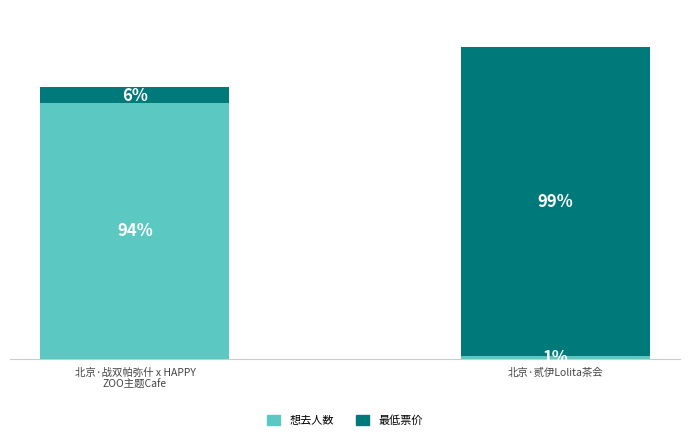

What are all the series names shown in the legend?

想去人数, 最低票价